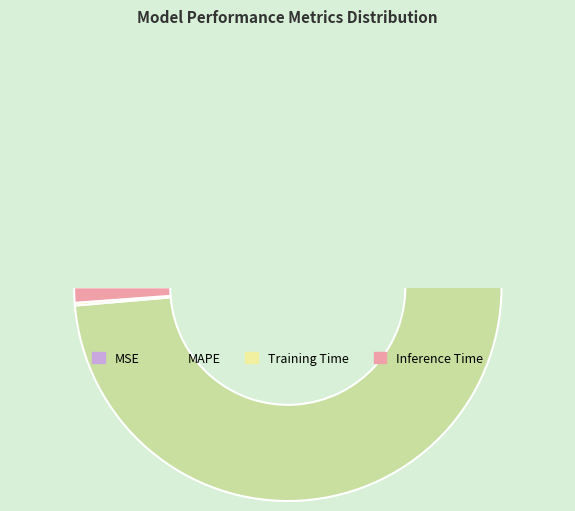

Which slice is the smallest?

MSE